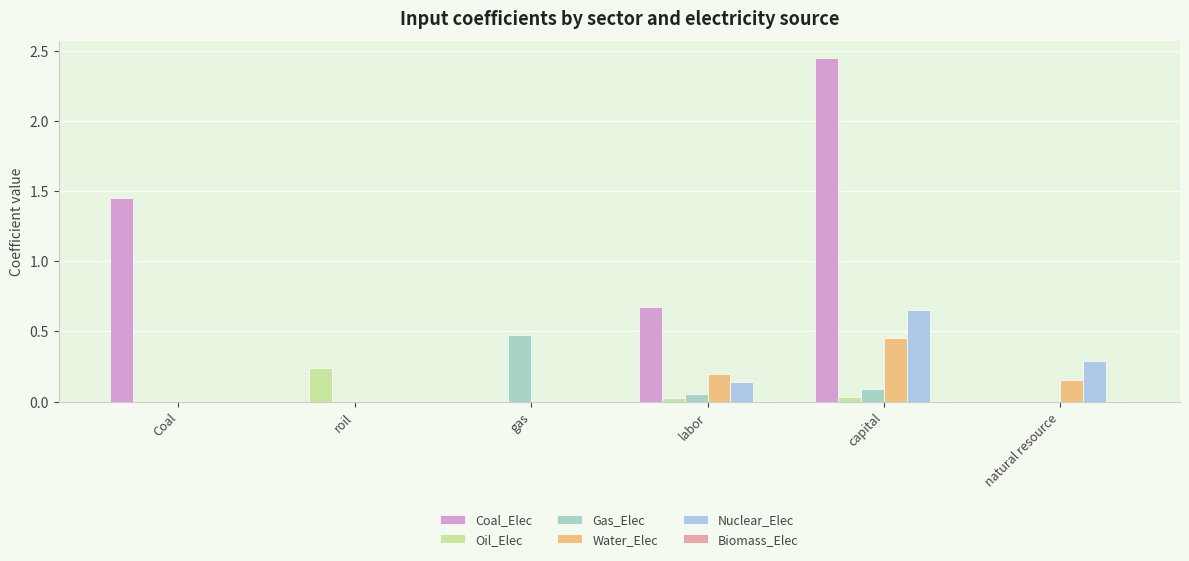

Which series has the largest total across all categories?

Coal_Elec